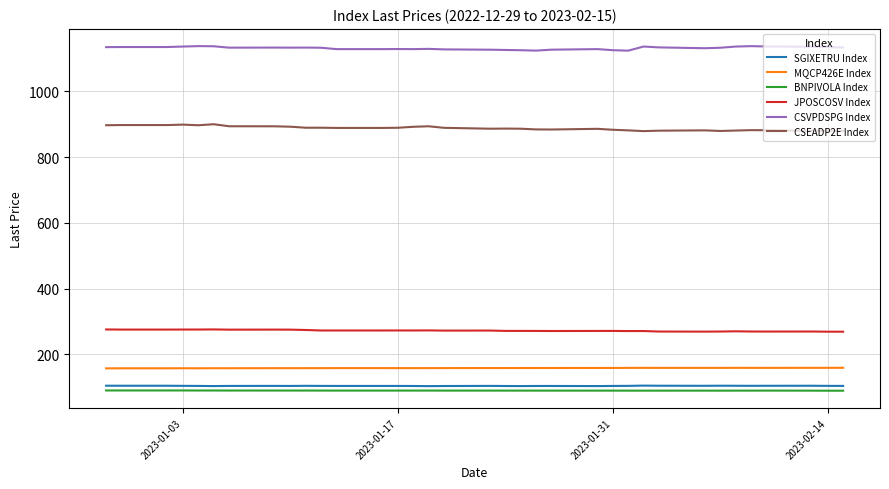

True or false: BNPIVOLA Index and CSVPDSPG Index cross at least once.

False